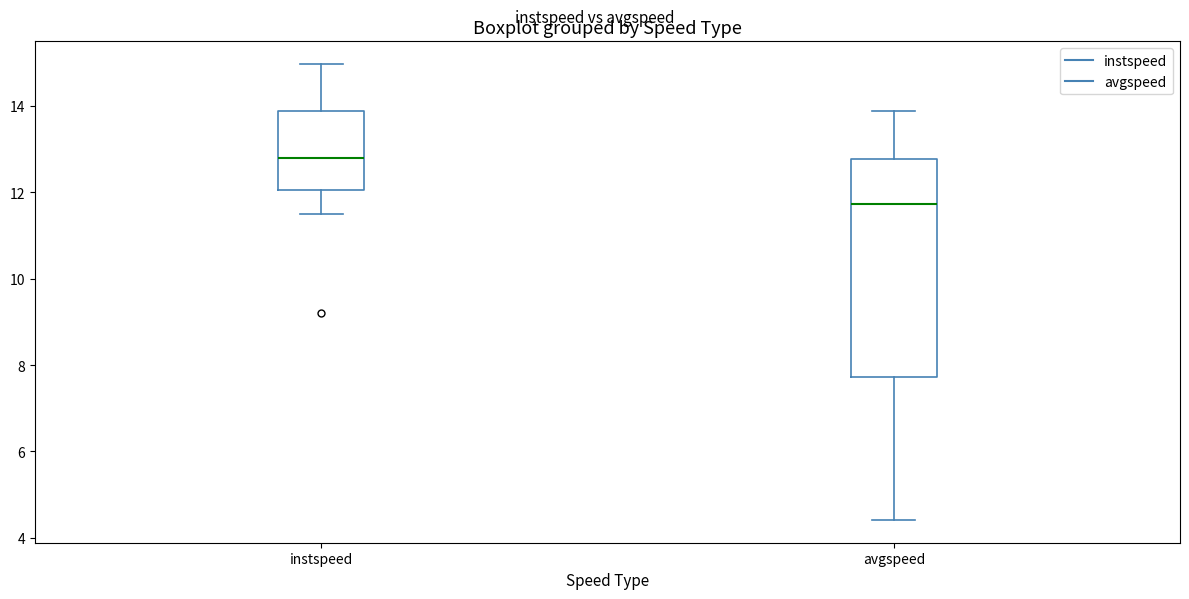

Reading left to right, read every box against the y-axis: the position of its median line, the range the box covers, and the ends of its whiskers. The values are not printed on the chart, so give them approximately, as read against the axis.

instspeed: median 12.8, box 12.0 to 13.8, whiskers 11.6 to 15.0
avgspeed: median 11.8, box 7.8 to 12.8, whiskers 4.4 to 13.8